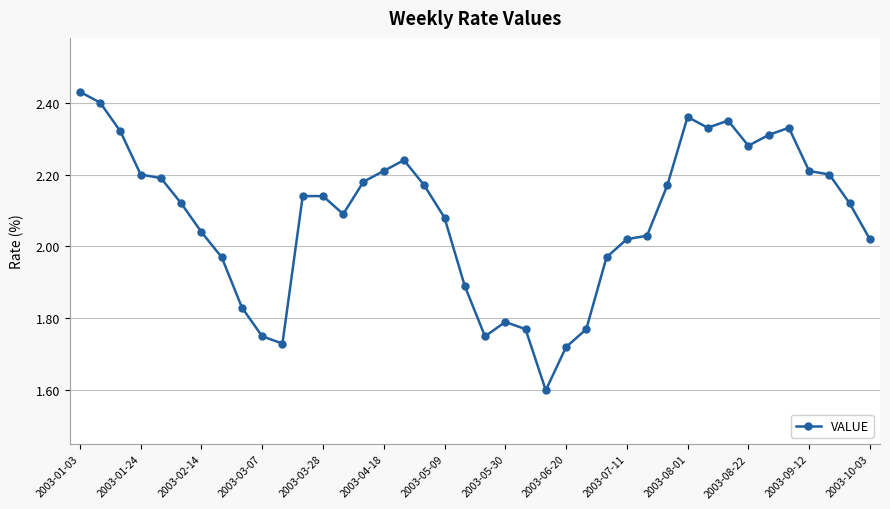

True or false: the data has more than 1 interior local peaks.

True